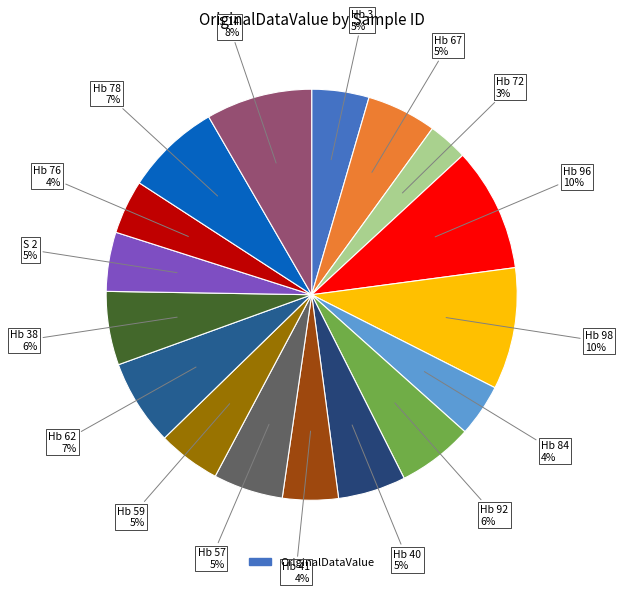

How many segments does this pie chart have?

17